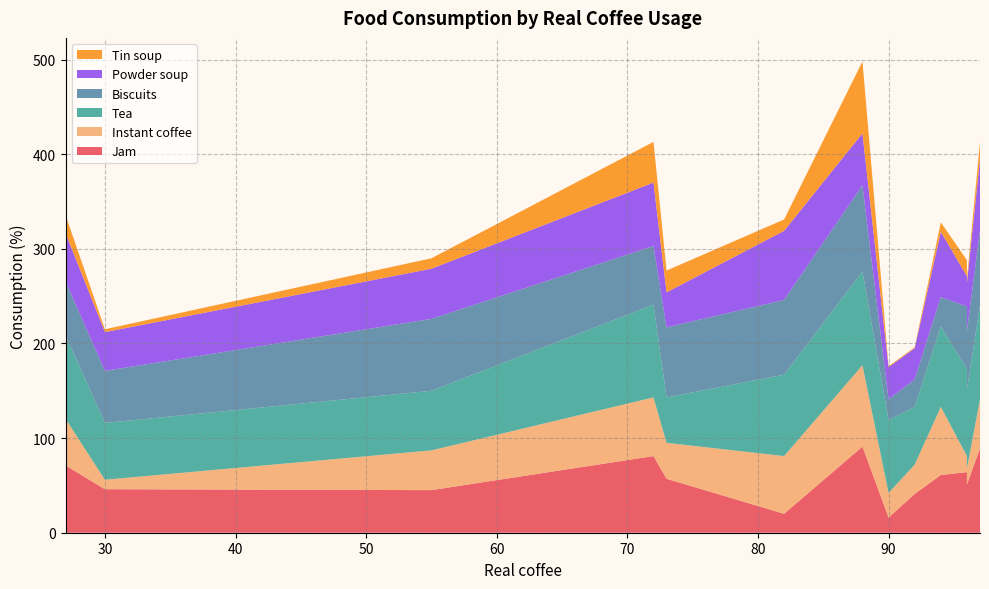

Reading left to right, list all the values displayed in this chart.

Jam: 27=71	30=46	55=45	72=81	73=57	82=20	88=91	90=16	92=41	94=61	96=64	96=51	97=89
Instant coffee: 27=49	30=10	55=42	72=62	73=38	82=61	88=86	90=26	92=31	94=72	96=17	96=17	97=52
Tea: 27=88	30=60	55=63	72=98	73=48	82=86	88=99	90=77	92=61	94=85	96=92	96=83	97=99
Biscuits: 27=57	30=55	55=76	72=62	73=74	82=79	88=91	90=22	92=29	94=31	96=66	96=62	97=80
Powder soup: 27=51	30=41	55=53	72=67	73=37	82=73	88=55	90=34	92=33	94=69	96=32	96=51	97=75
Tin soup: 27=19	30=3	55=11	72=43	73=23	82=12	88=76	90=1	92=1	94=10	96=17	96=4	97=18